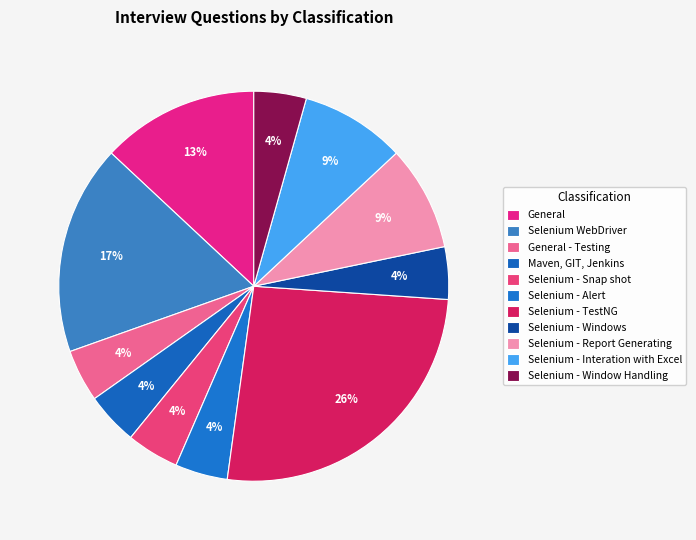

How many slices are in this pie chart?

11